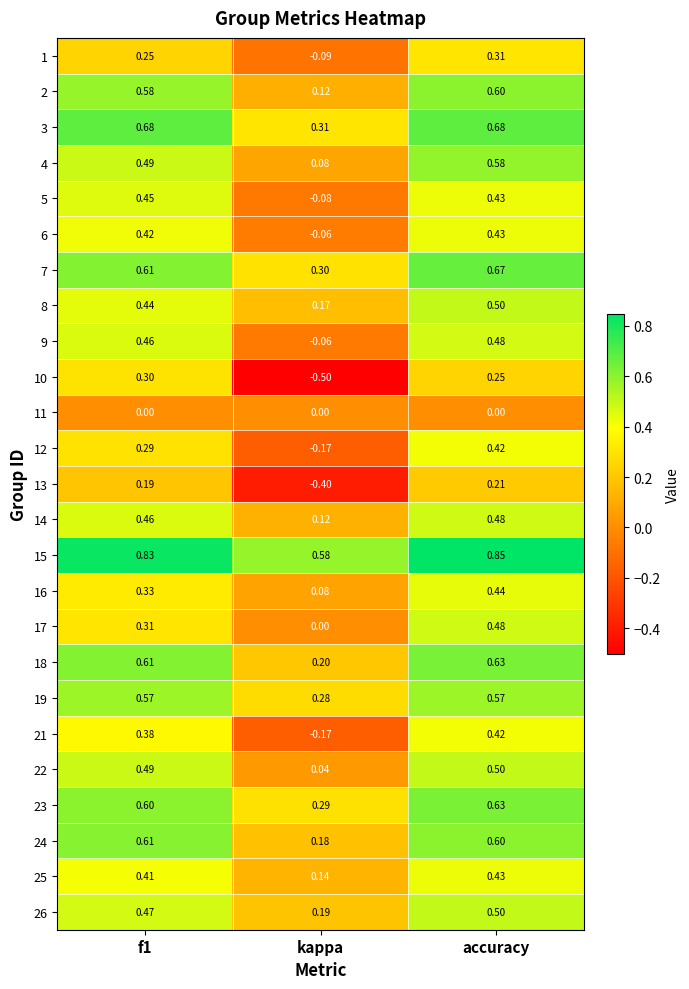

Is the value of 2 at kappa greater than the value of 14 at accuracy?

No